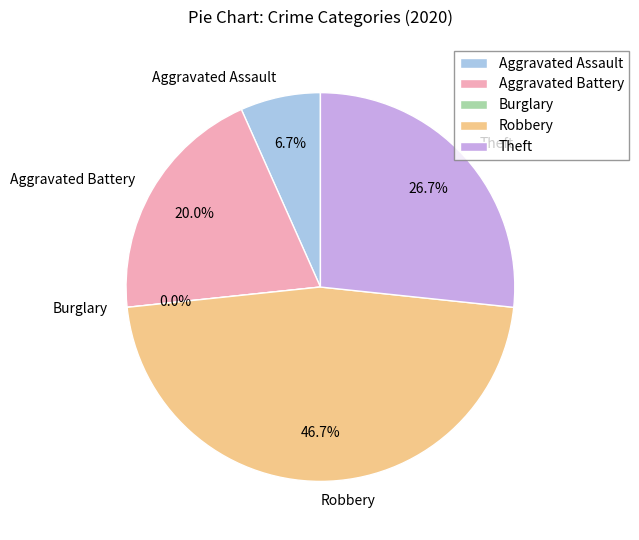

Which category has the biggest portion of the pie?

Robbery